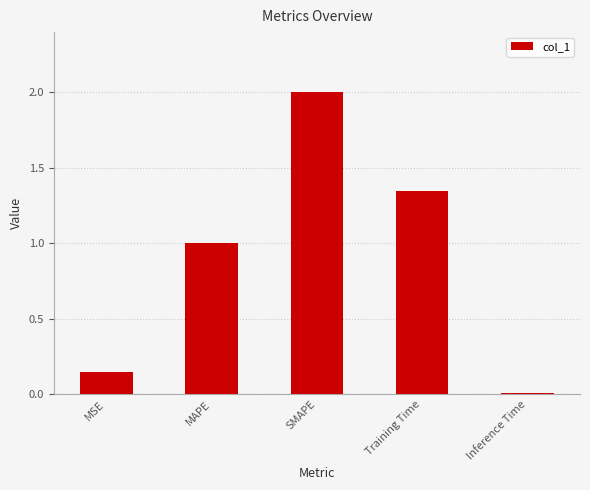

What is the average value?

0.9